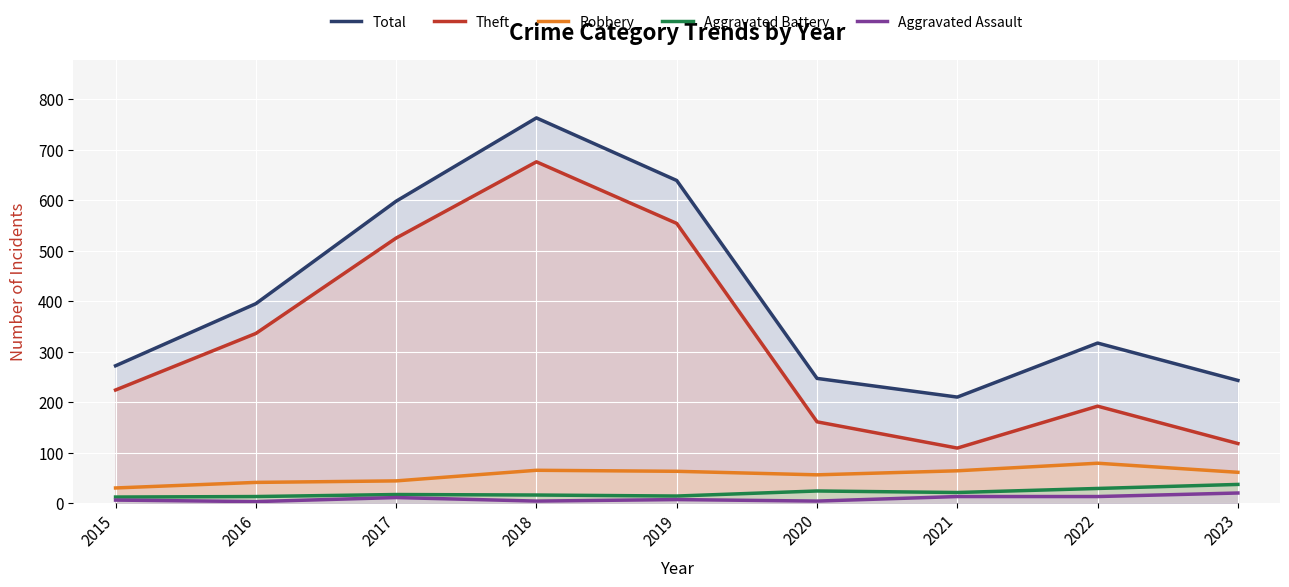

True or false: Robbery and Total intersect in this chart.

False